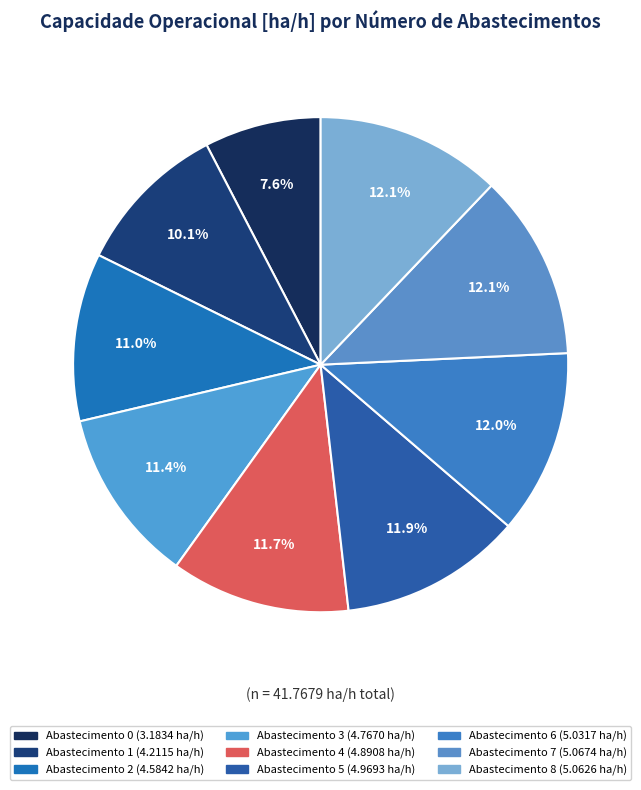

How many segments does this pie chart have?

9